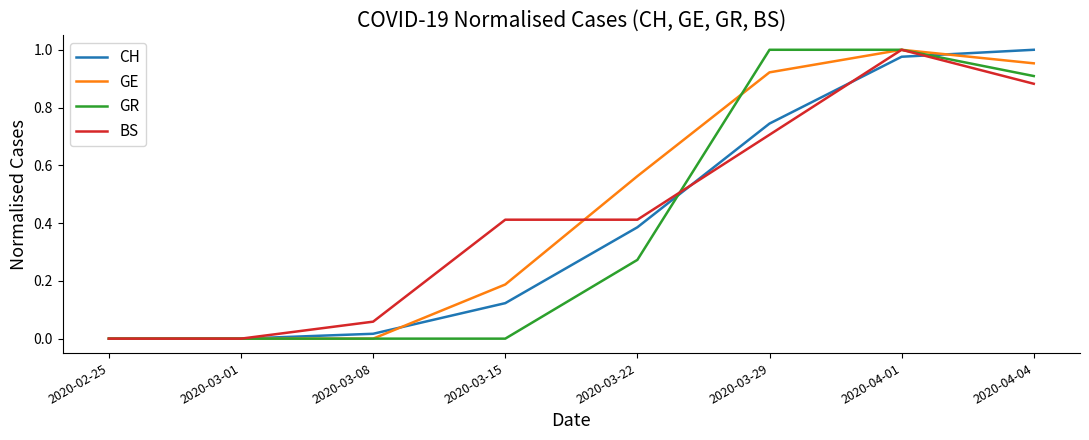

The GR series shows 1.0 at 2020-03-29. True or false?

True